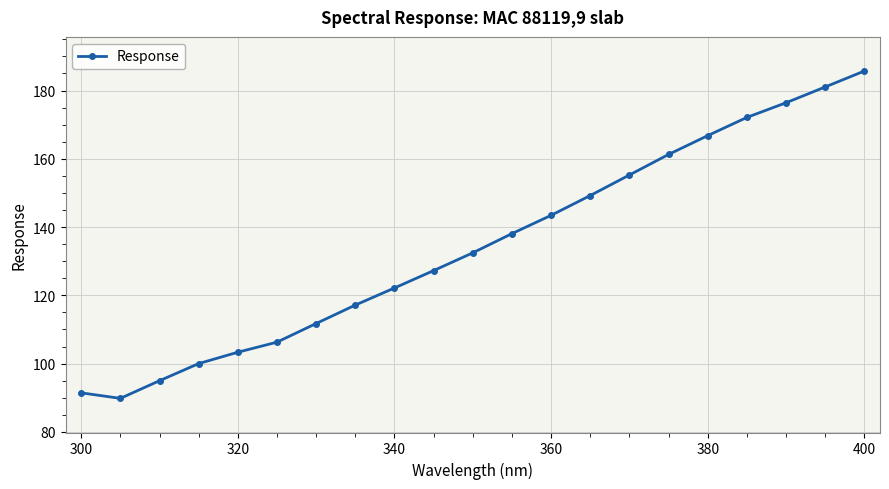

What is the greatest value displayed?

185.7